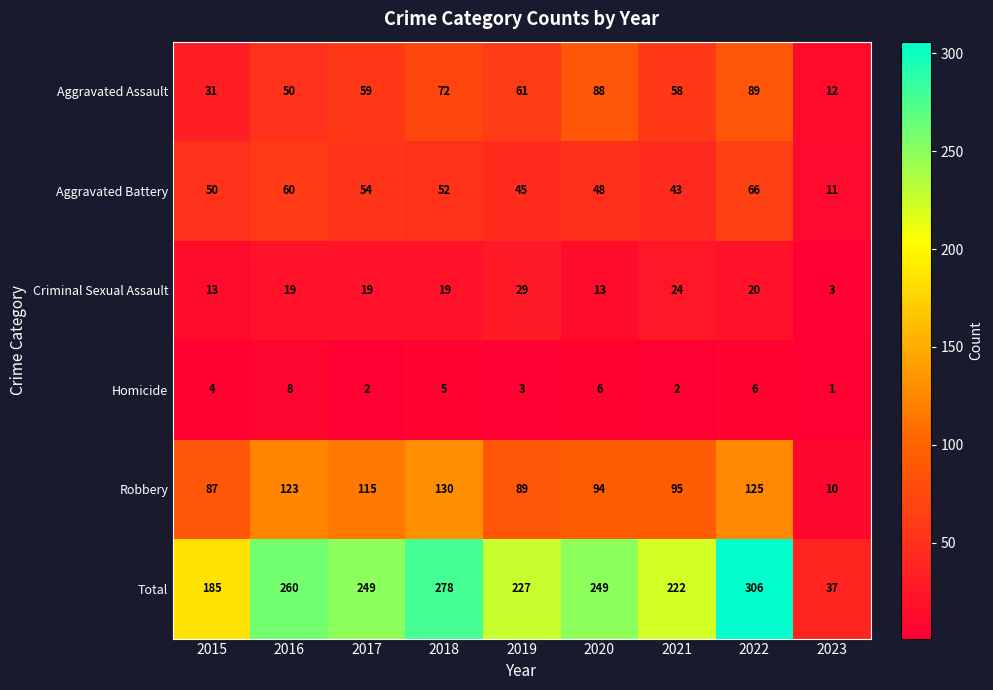

At which category is the sum across all series the highest?

2022